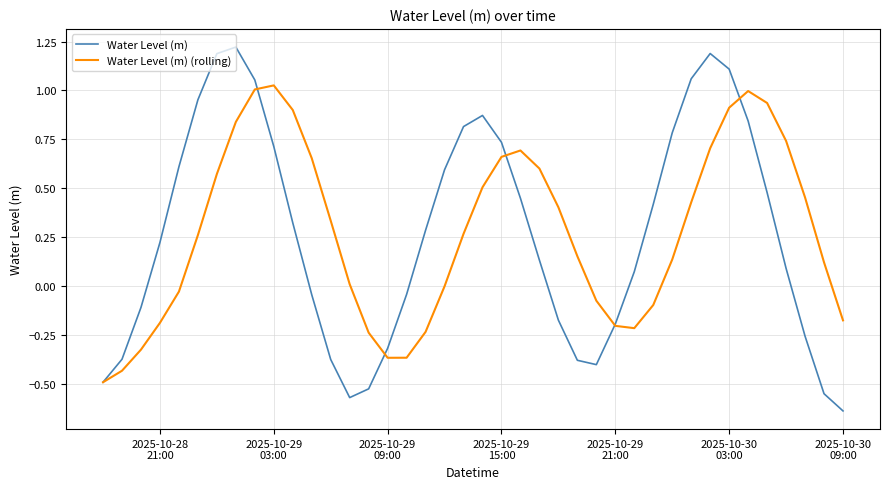

Rank the series by their maximum value, from highest to lowest.

Water Level (m), Water Level (m) (rolling)